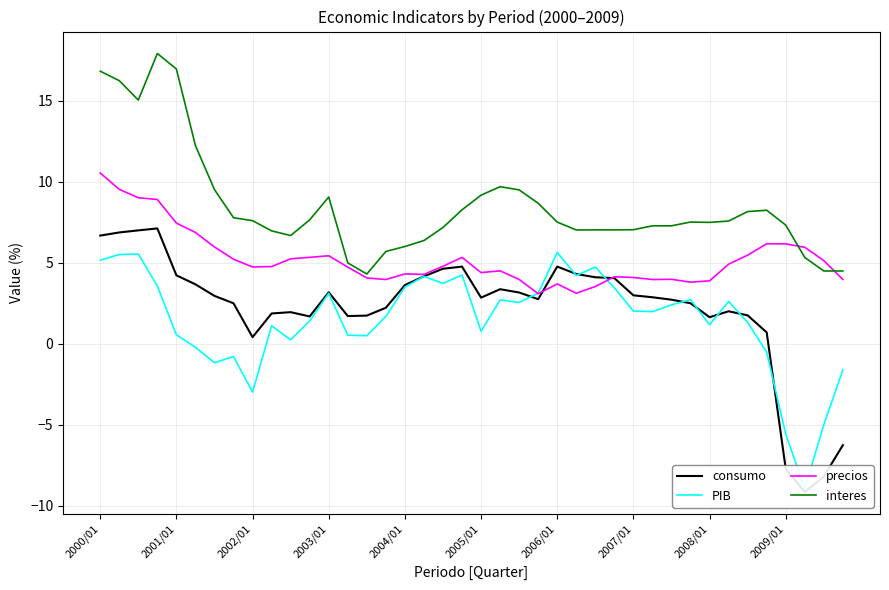

What is the highest value of the precios series?

10.6